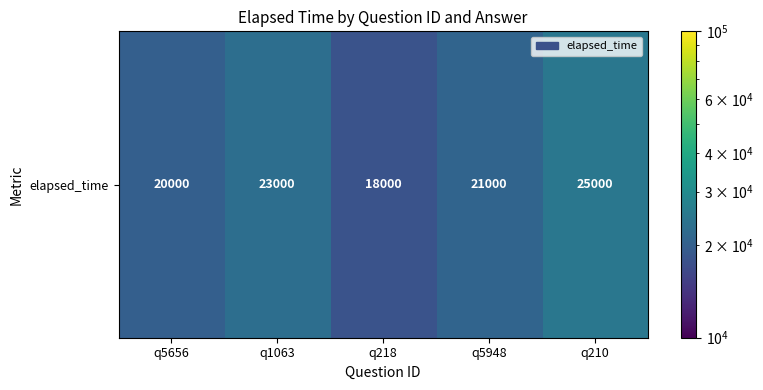

The value at q218 is 18000. True or false?

True